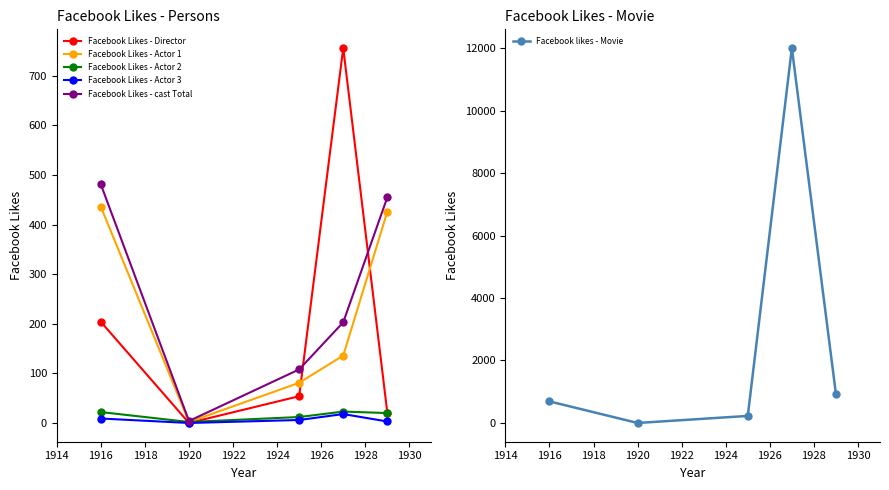

Is the value of Facebook Likes - cast Total at 1916 greater than the value of Facebook Likes - Actor 3 at 1920?

Yes